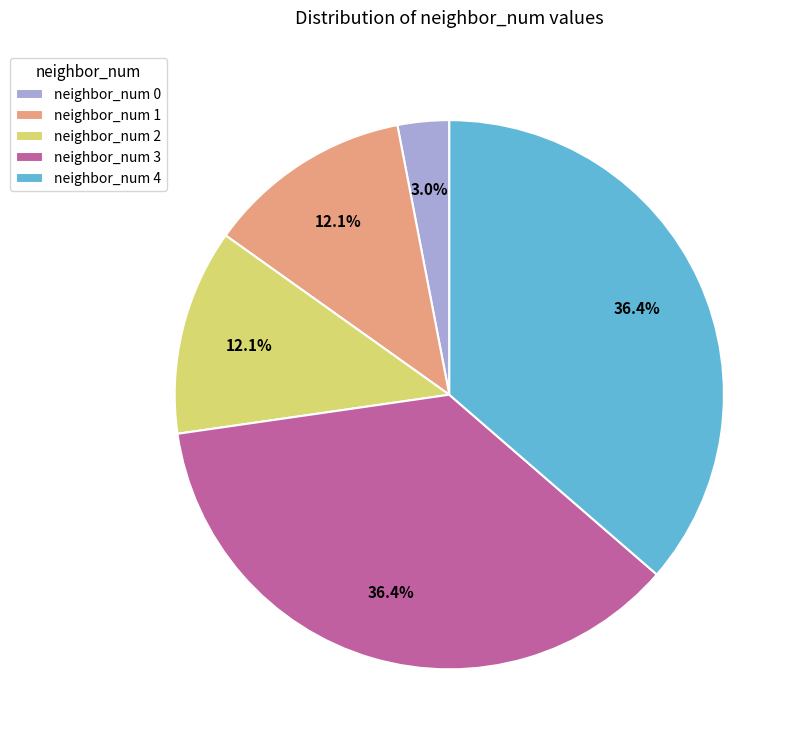

What is the total percentage of neighbor_num 4 and neighbor_num 0?

39.4%